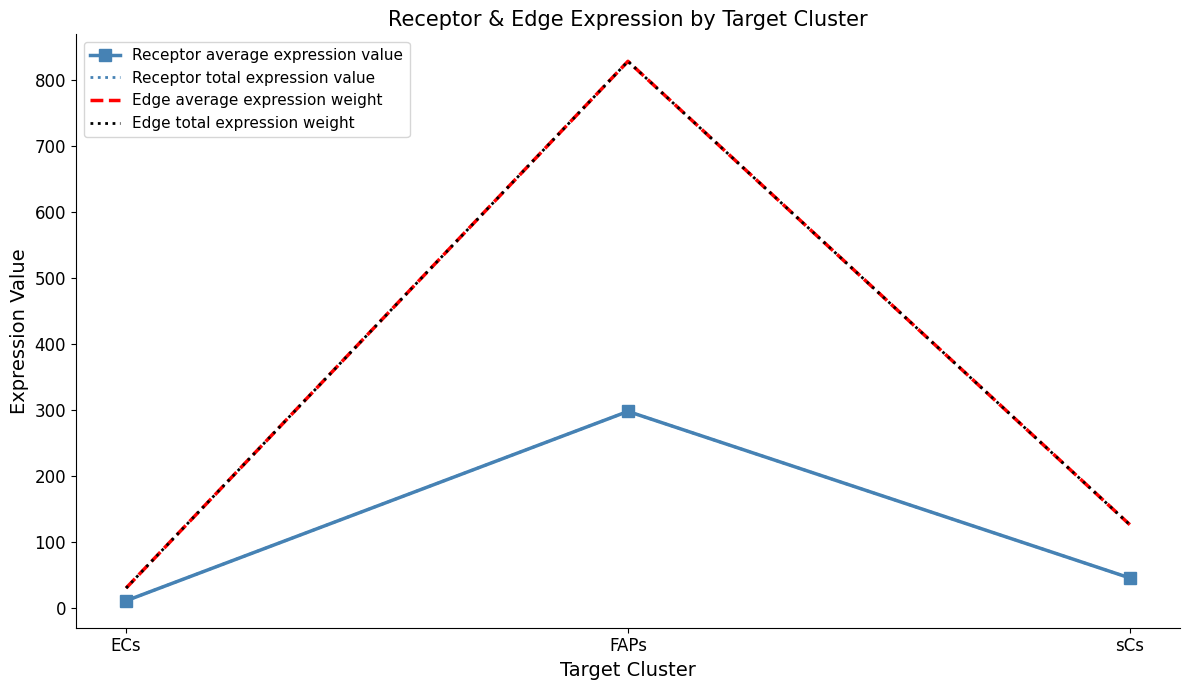

Which series has the largest total across all categories?

Edge average expression weight